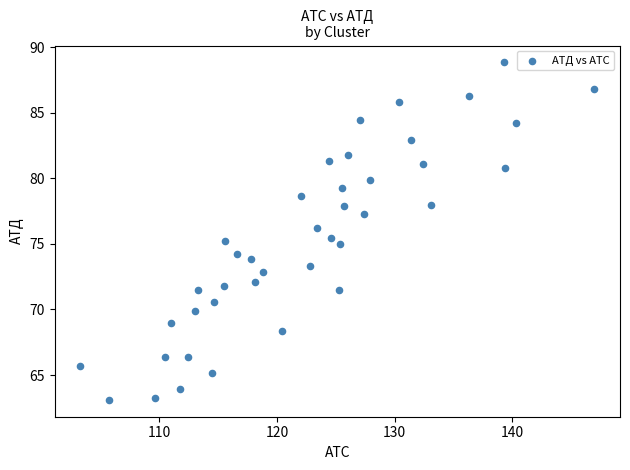

What is the range of X values (max minus min)?

43.6